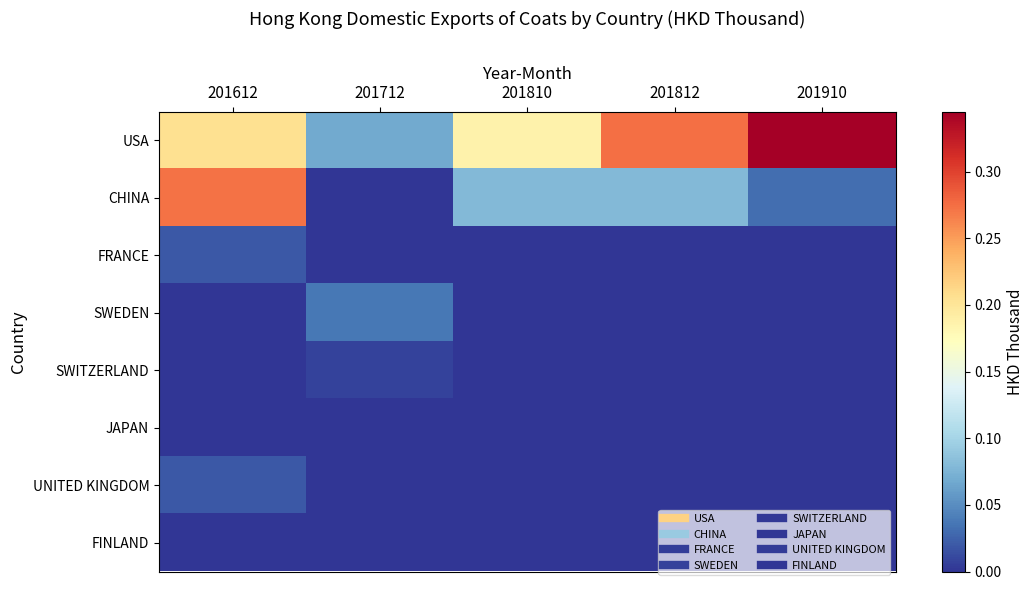

Which series has the largest total across all categories?

USA